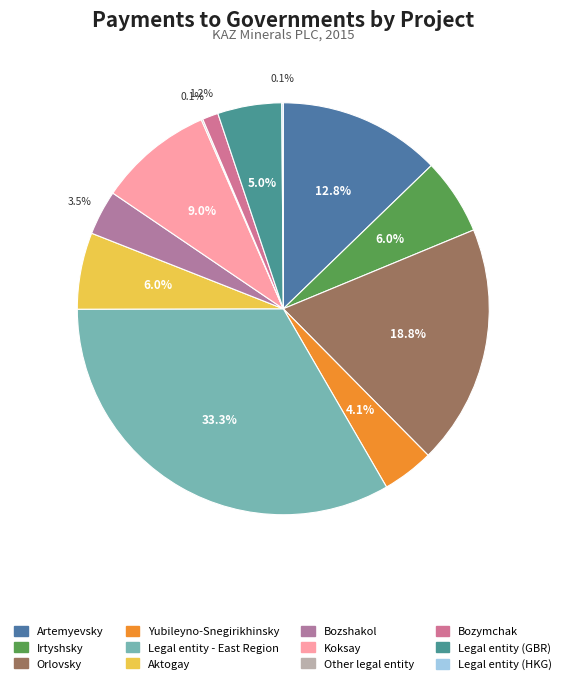

The Bozymchak slice represents 1% of the pie. True or false?

True